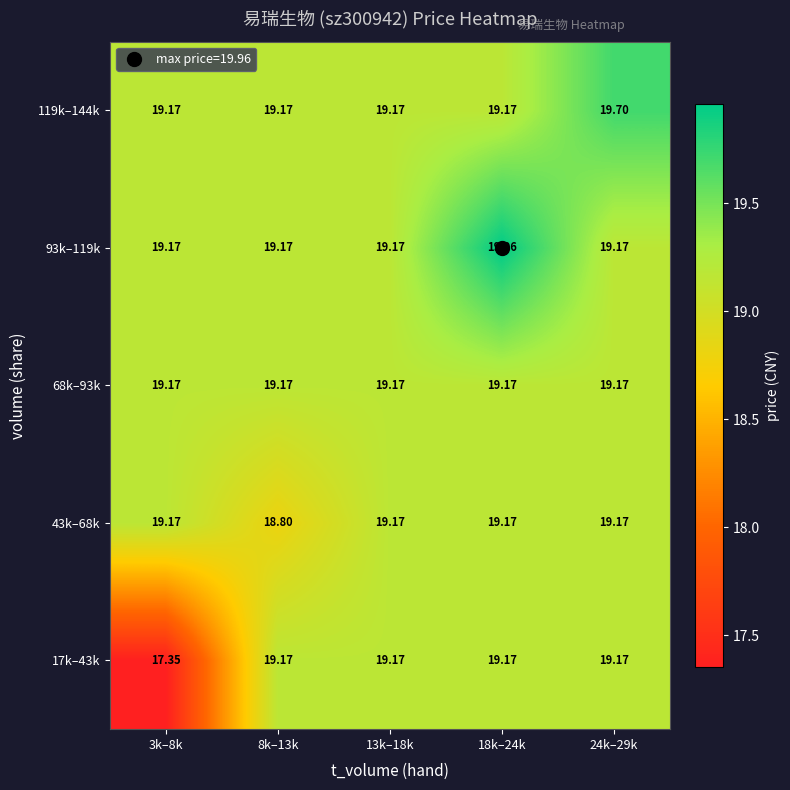

Reading right to left, list all the values displayed in this chart.

17k–43k: 24k–29k=19.2	18k–24k=19.2	13k–18k=19.2	8k–13k=19.2	3k–8k=17.4
43k–68k: 24k–29k=19.2	18k–24k=19.2	13k–18k=19.2	8k–13k=18.8	3k–8k=19.2
68k–93k: 24k–29k=19.2	18k–24k=19.2	13k–18k=19.2	8k–13k=19.2	3k–8k=19.2
93k–119k: 24k–29k=19.2	18k–24k=20.0	13k–18k=19.2	8k–13k=19.2	3k–8k=19.2
119k–144k: 24k–29k=19.7	18k–24k=19.2	13k–18k=19.2	8k–13k=19.2	3k–8k=19.2